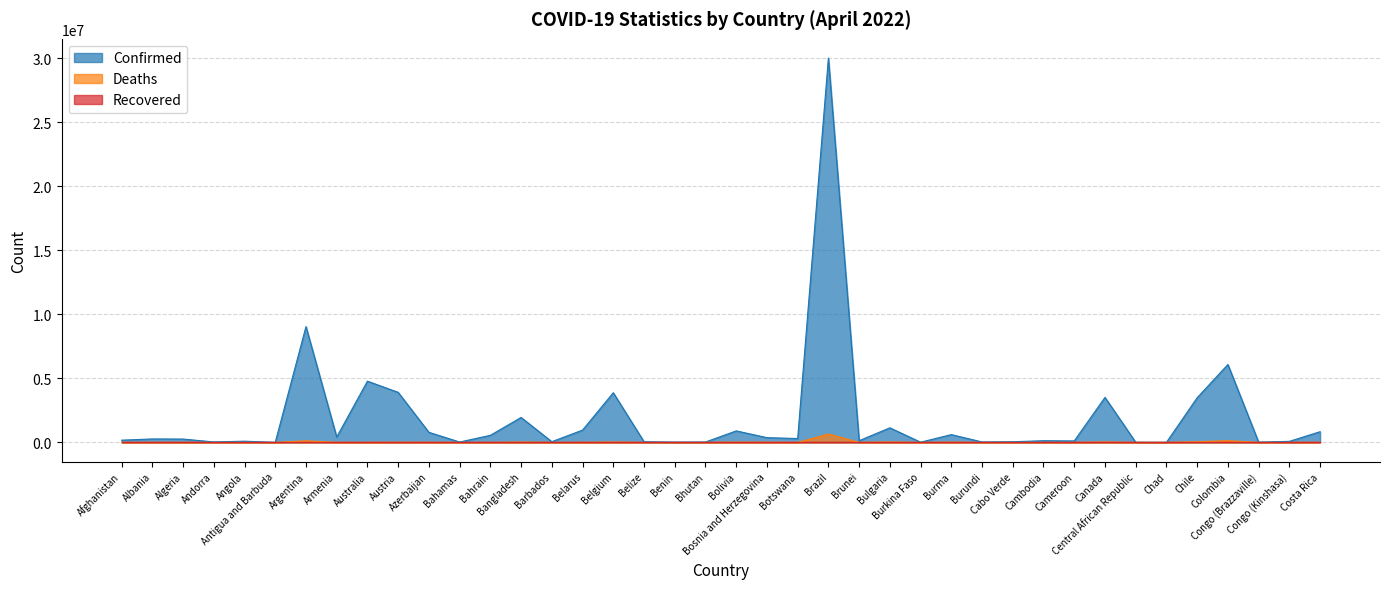

Count the number of categories in the chart.

40